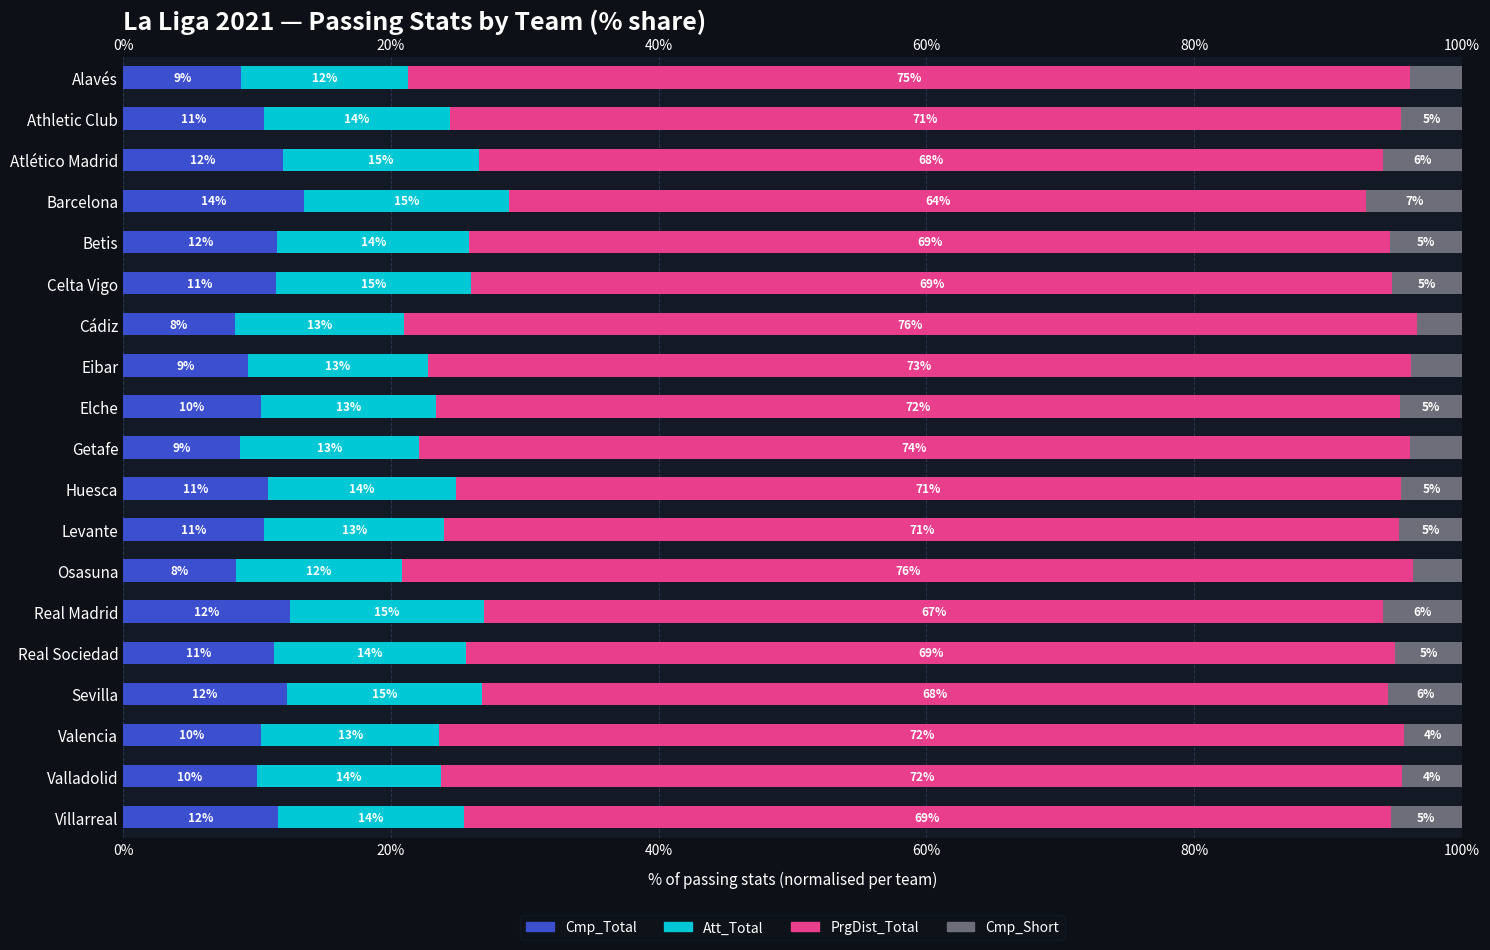

What is the spread (max minus min) of values at Huesca?

66.0